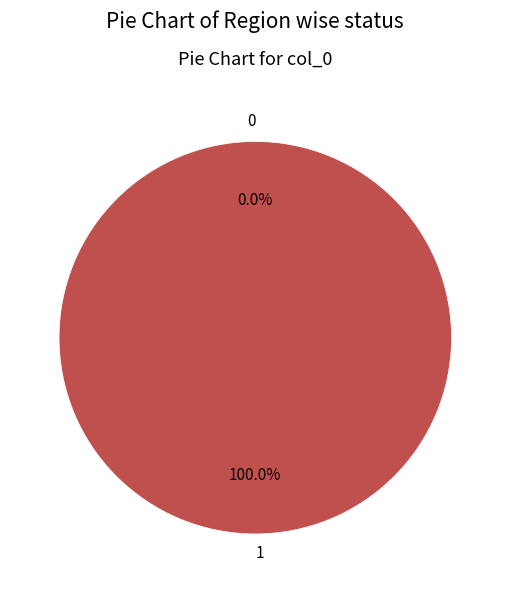

What percentage is NOT represented by 0?

100.0%